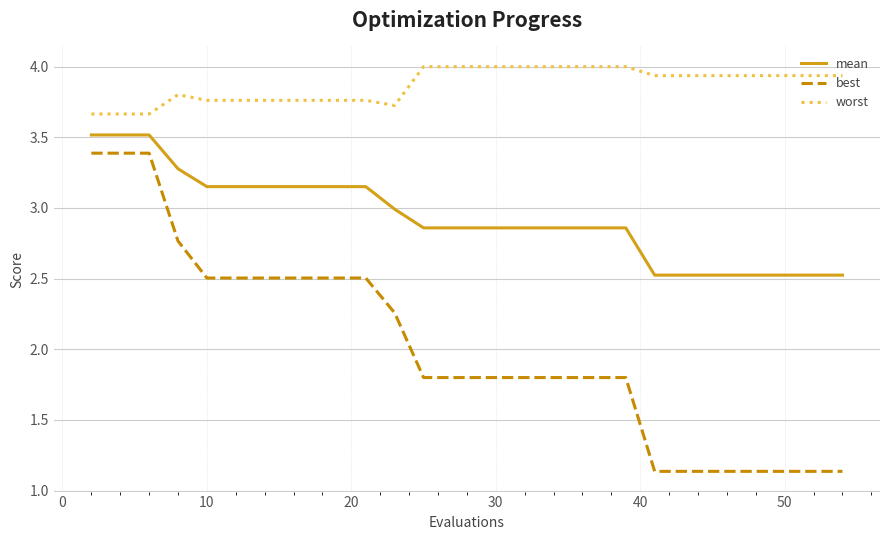

Which series has the largest total across all categories?

worst